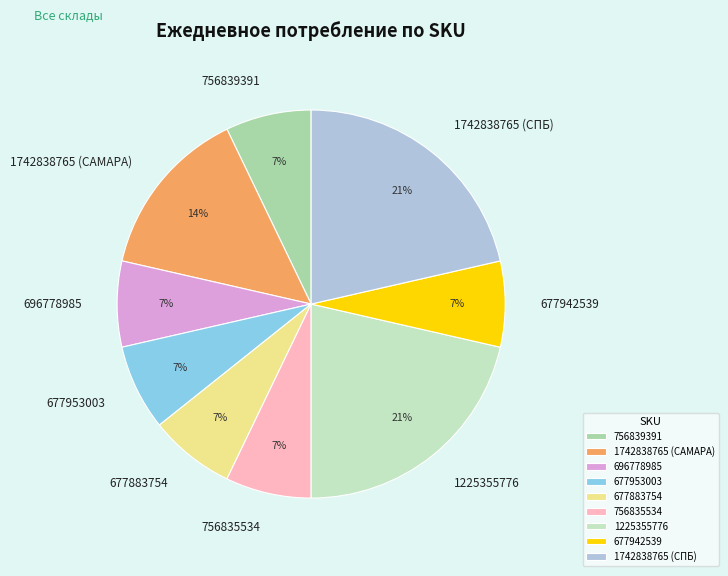

Between 1742838765 (САМАРА) and 677883754, which is larger?

1742838765 (САМАРА)